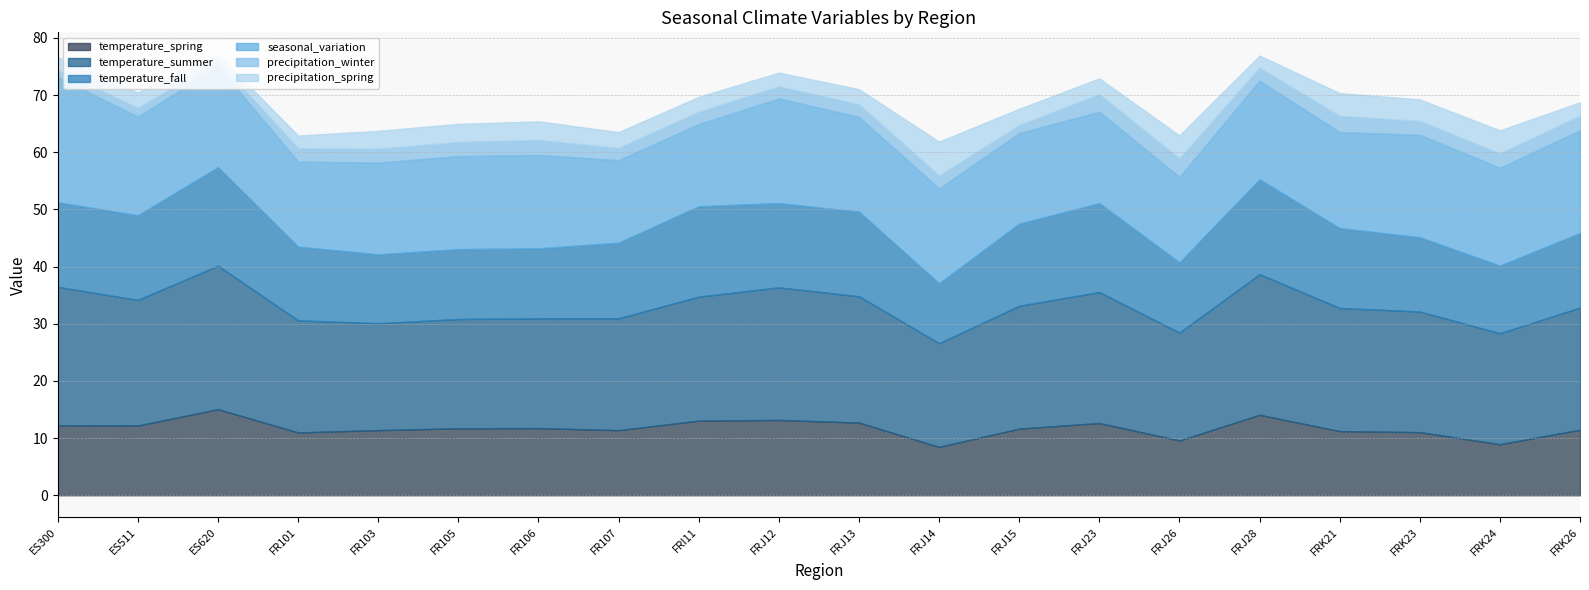

True or false: temperature_spring and seasonal_variation intersect in this chart.

False